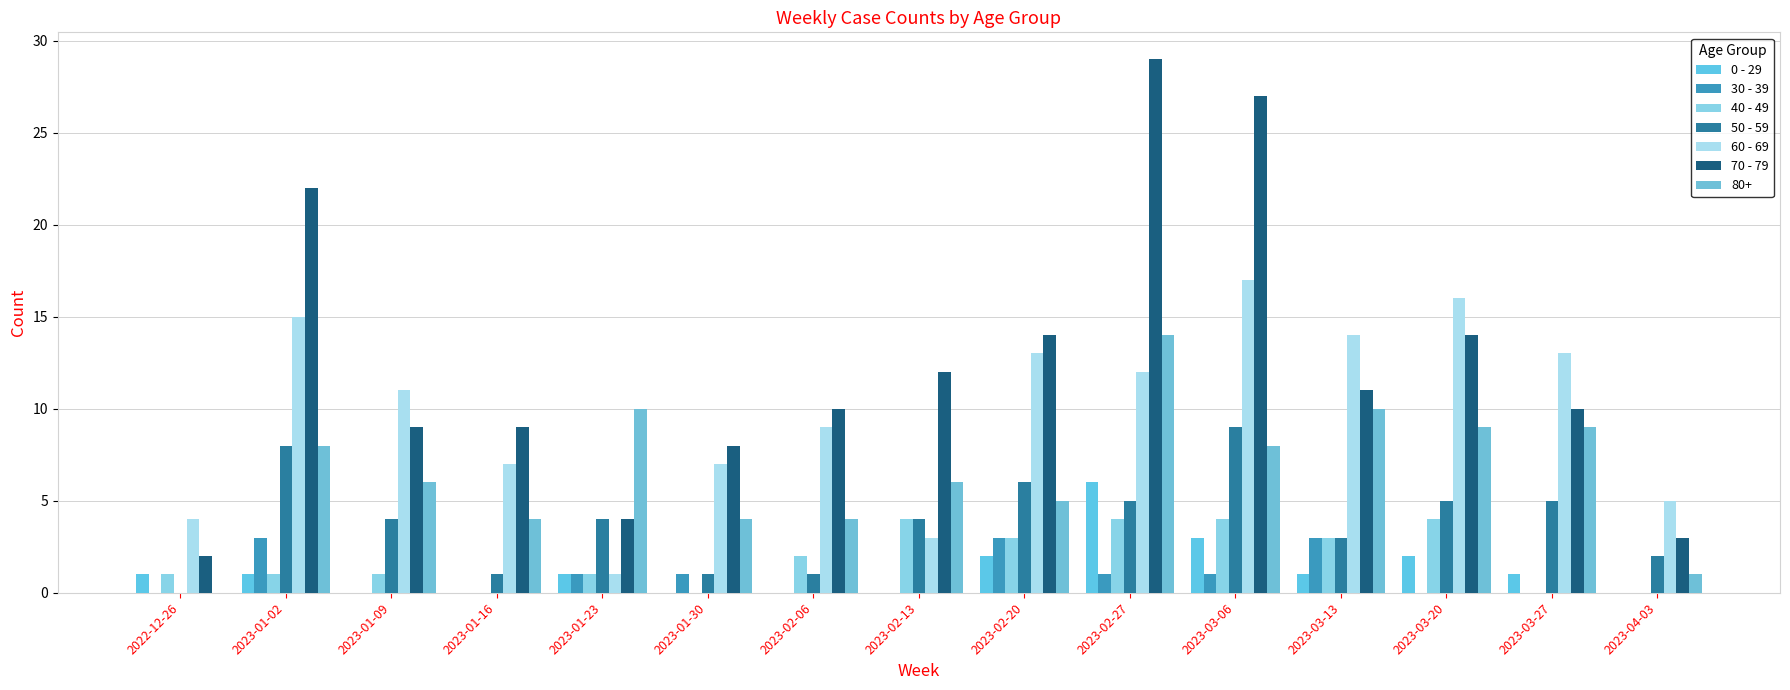

What are all the series names shown in the legend?

0 - 29, 30 - 39, 40 - 49, 50 - 59, 60 - 69, 70 - 79, 80+